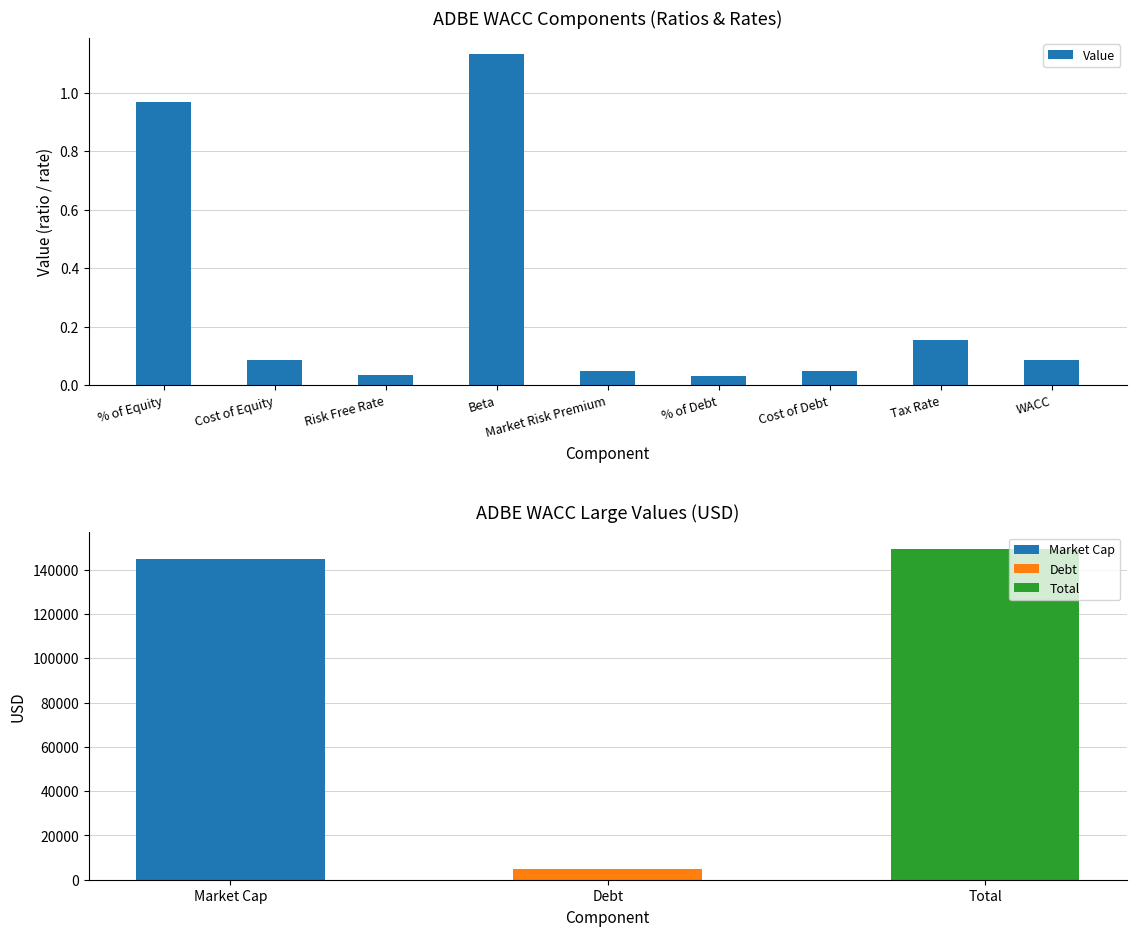

What is the average value?

0.3